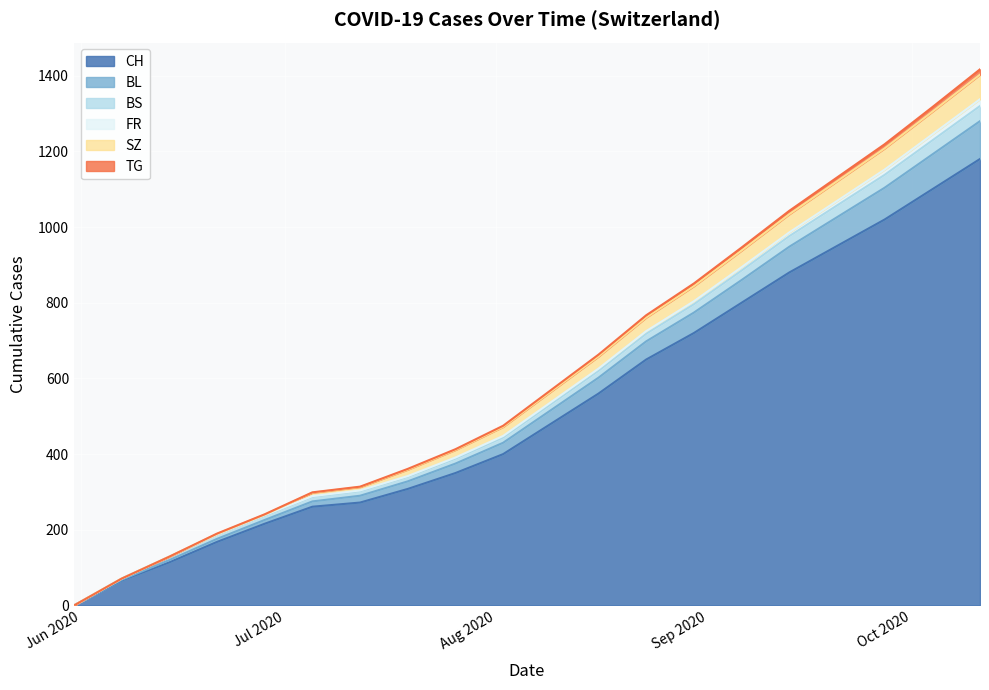

How many series are shown in this chart?

6